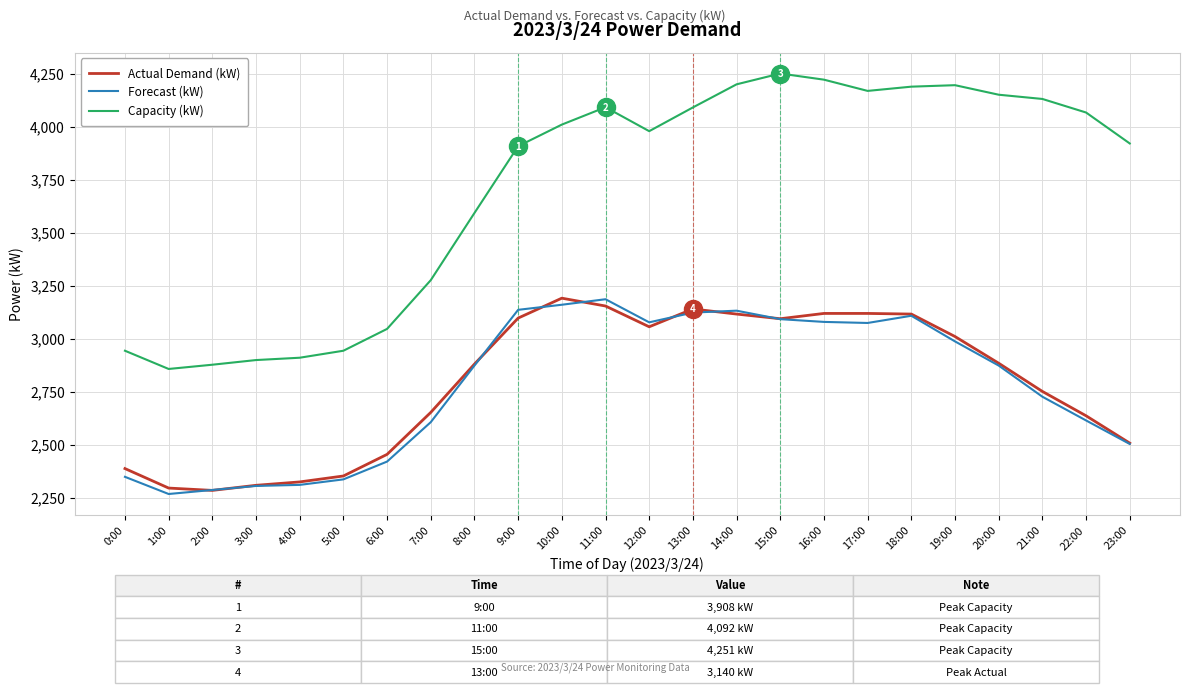

What is the average value of the Forecast (kW) series?

2776